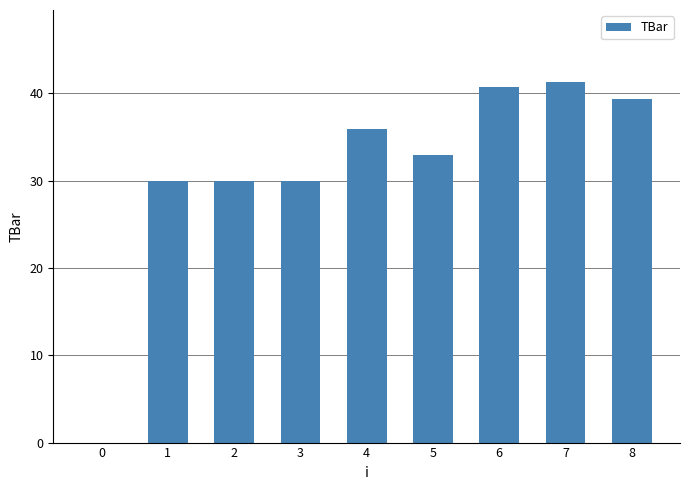

Is it true that the value at 1 is 39.6?

False